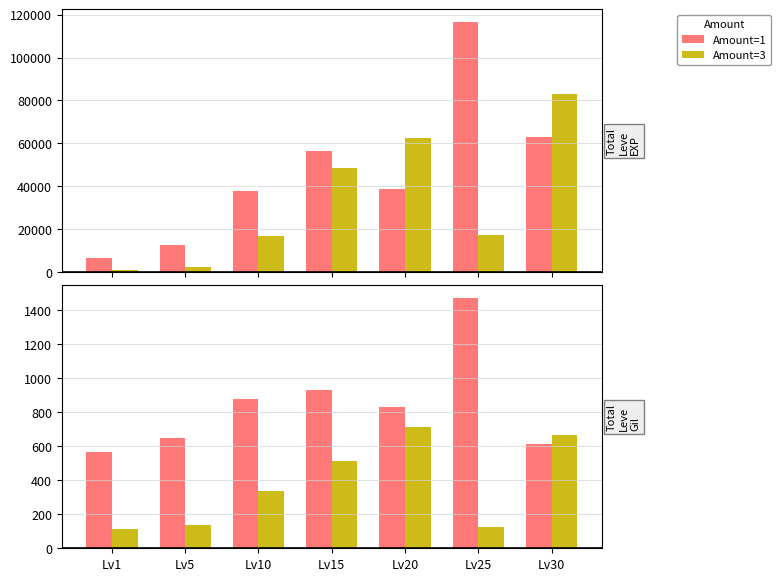

The Amount=1 series shows 615 at Lv30. True or false?

True